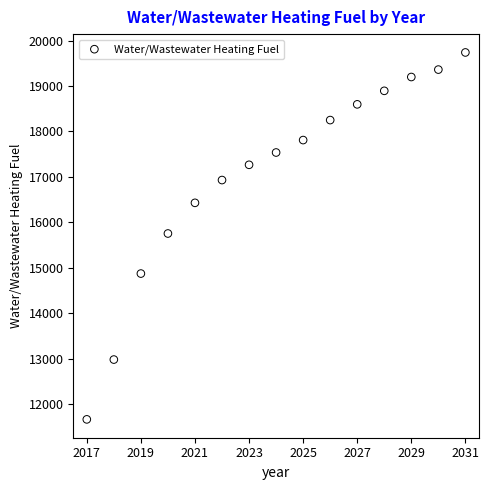

What is the range of X values (max minus min)?

14.0